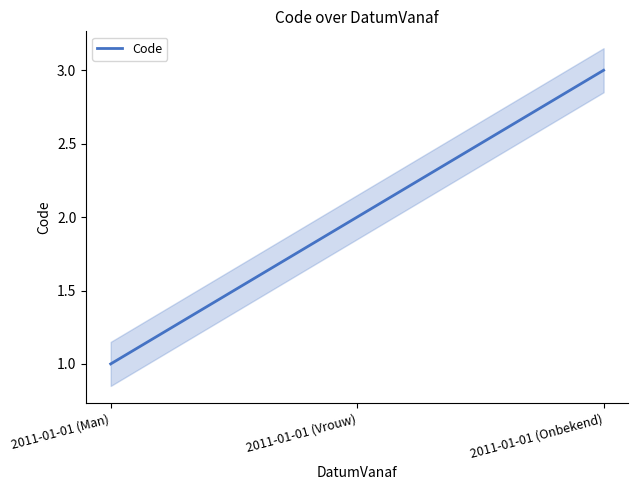

Count the values in the range 1 to 3.

3